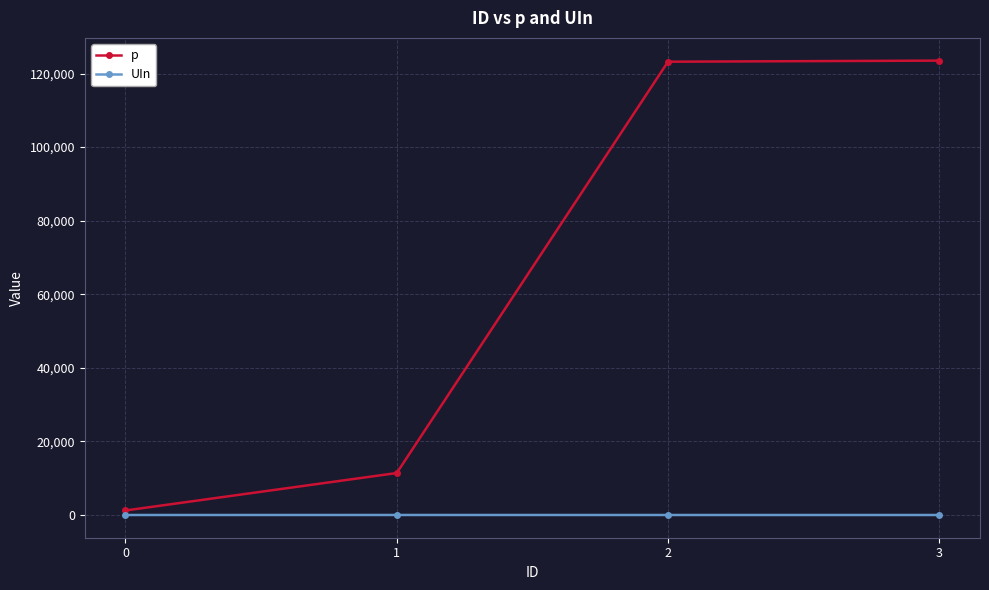

Is it true that p equals 11412 at 1?

True